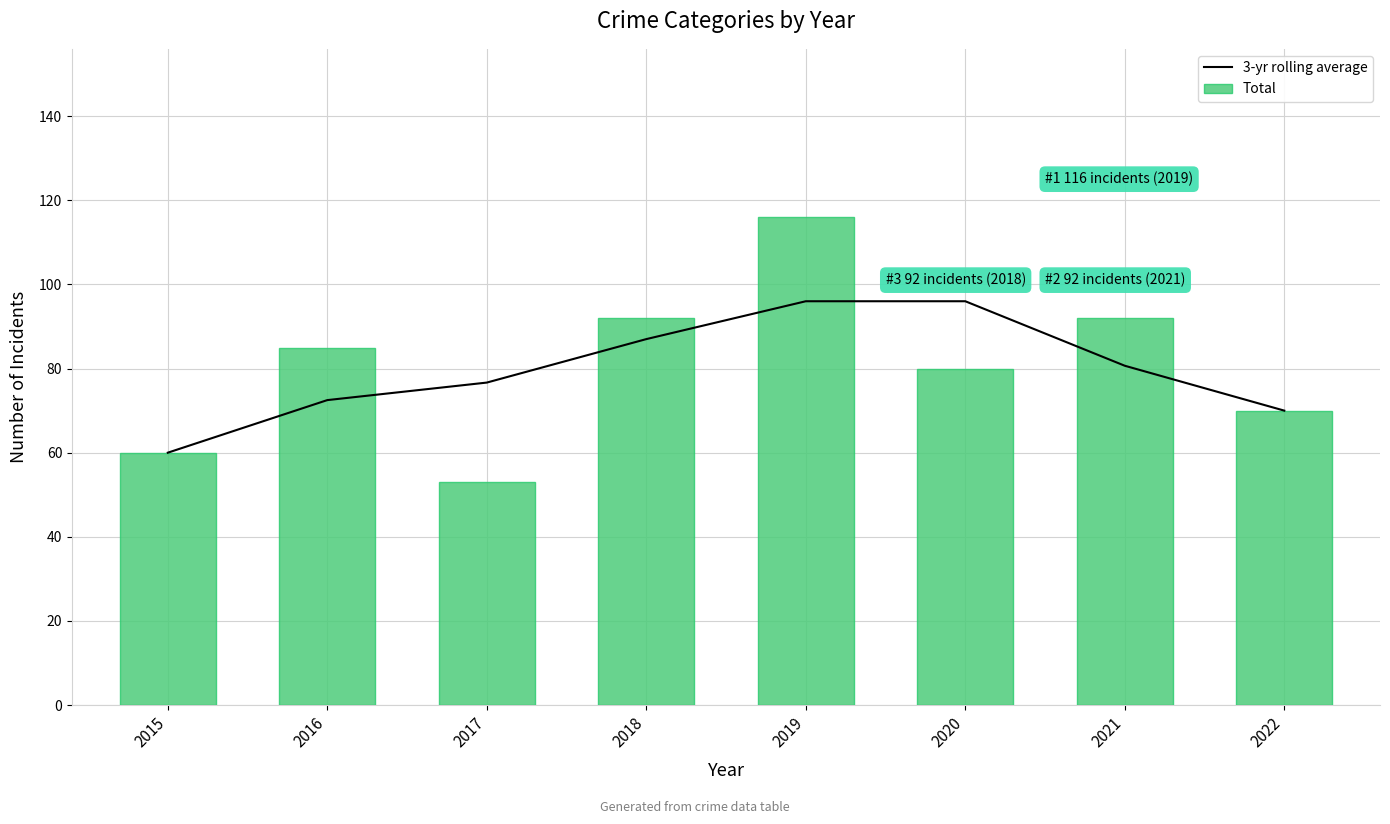

Which series has the widest spread of values?

Total